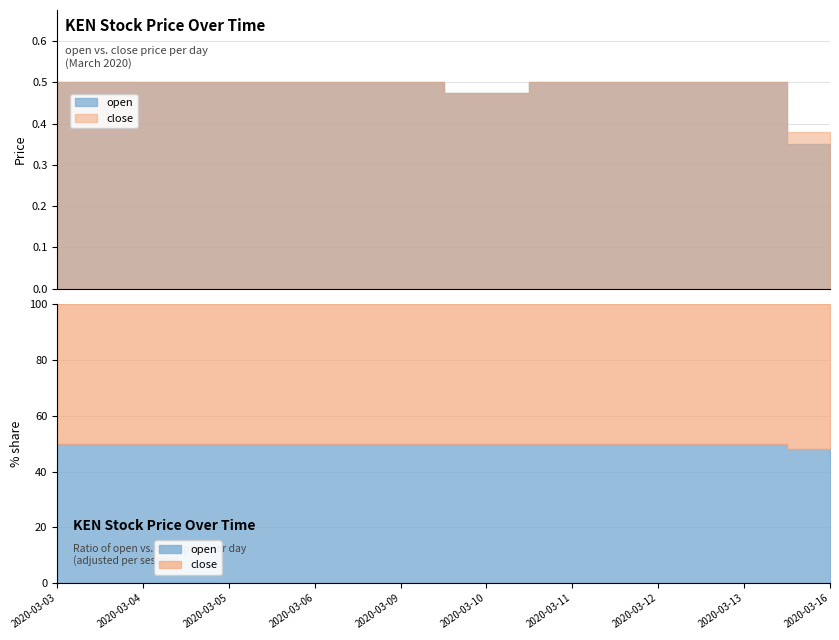

Where is open nearest to the value 0?

2020-03-16